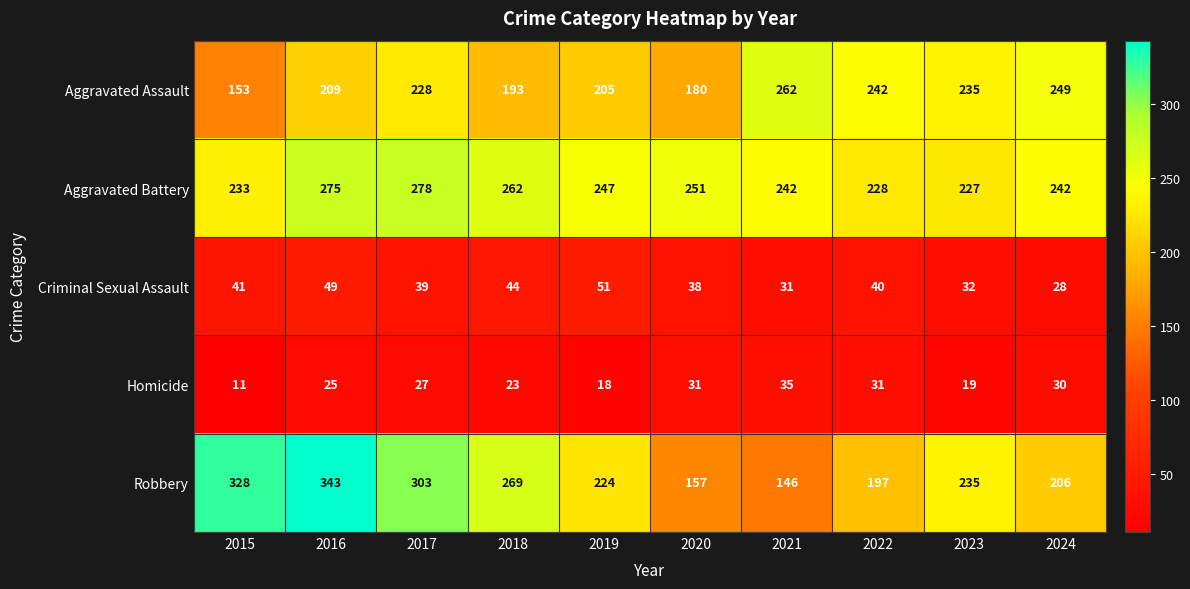

What is the difference between the maximum and minimum values in the Robbery series?

197